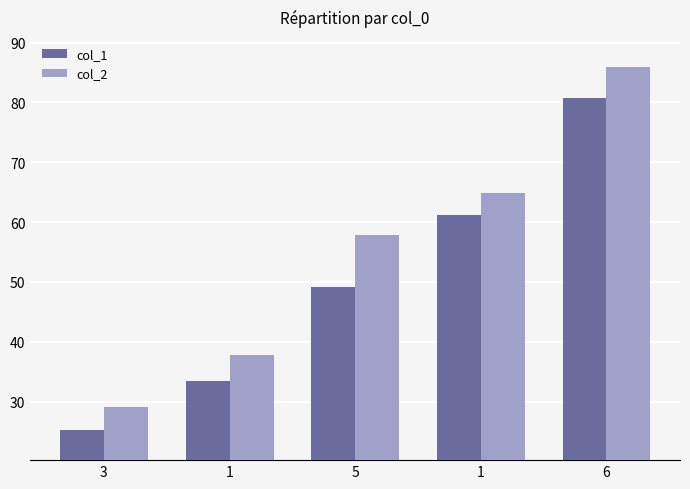

What is the difference between the col_1 values at 6 and 5?

31.5